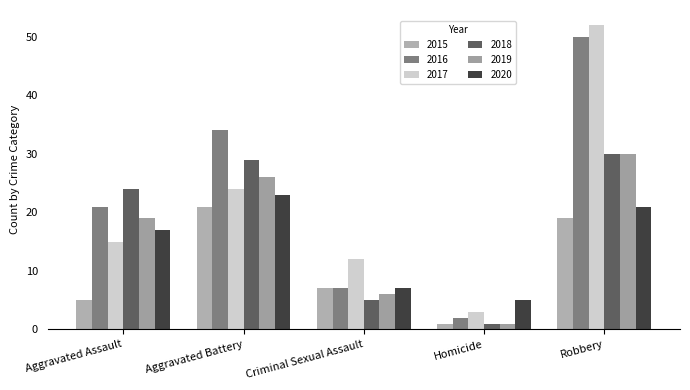

Between Aggravated Assault and Criminal Sexual Assault, which is larger?

Criminal Sexual Assault